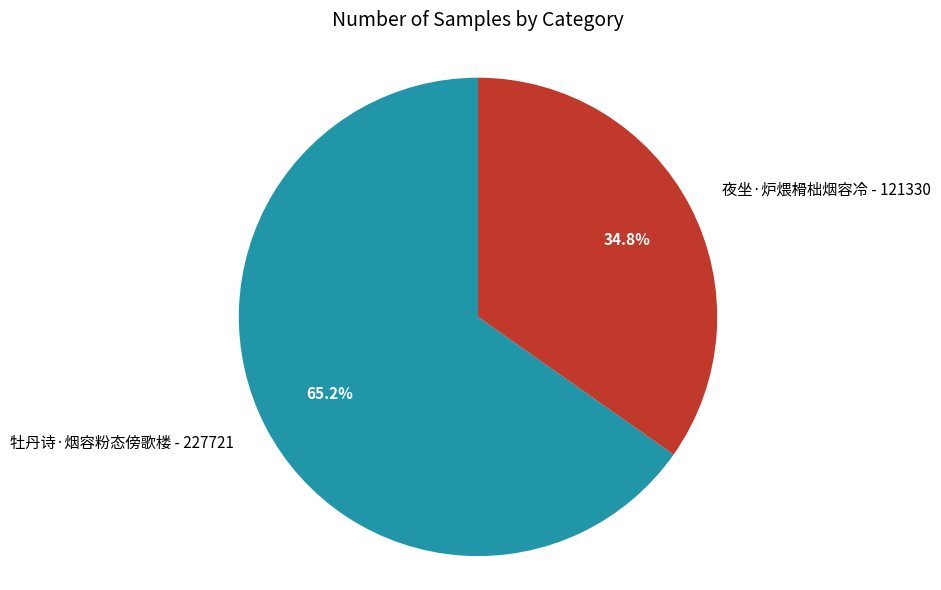

What is the majority slice?

牡丹诗·烟容粉态傍歌楼